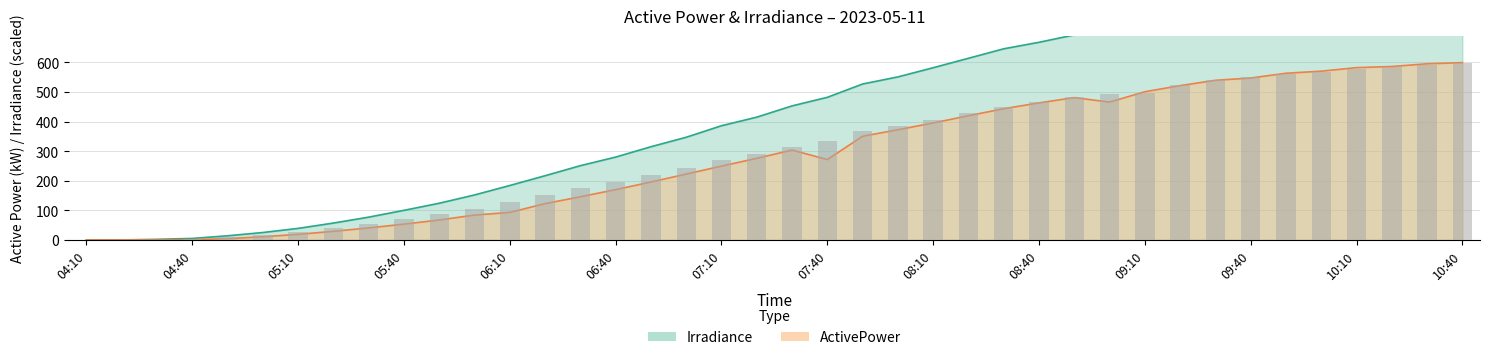

What is the total value across all series at 04:30?

2.1